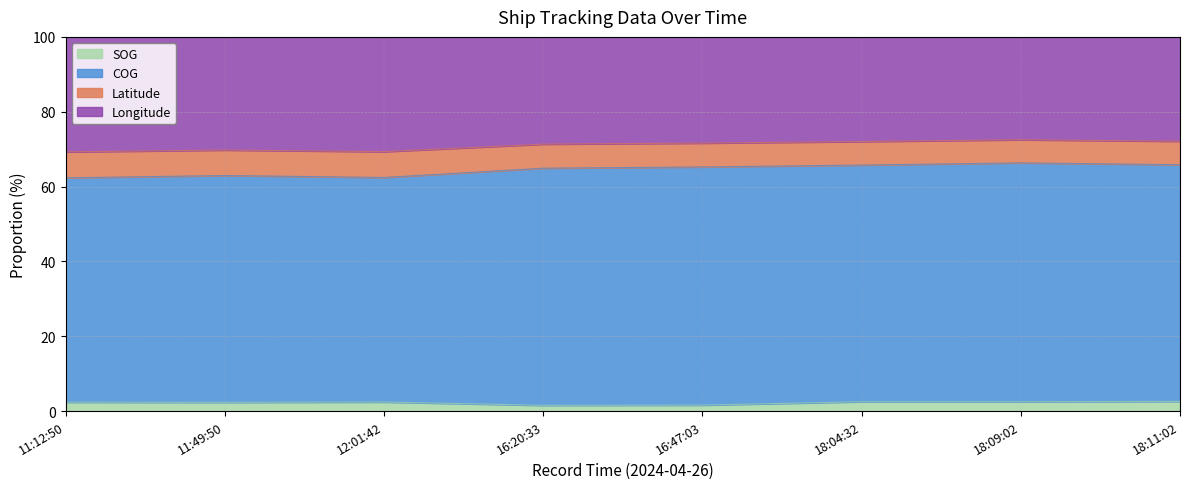

What is the difference between the maximum and minimum values in the Longitude series?

3.2